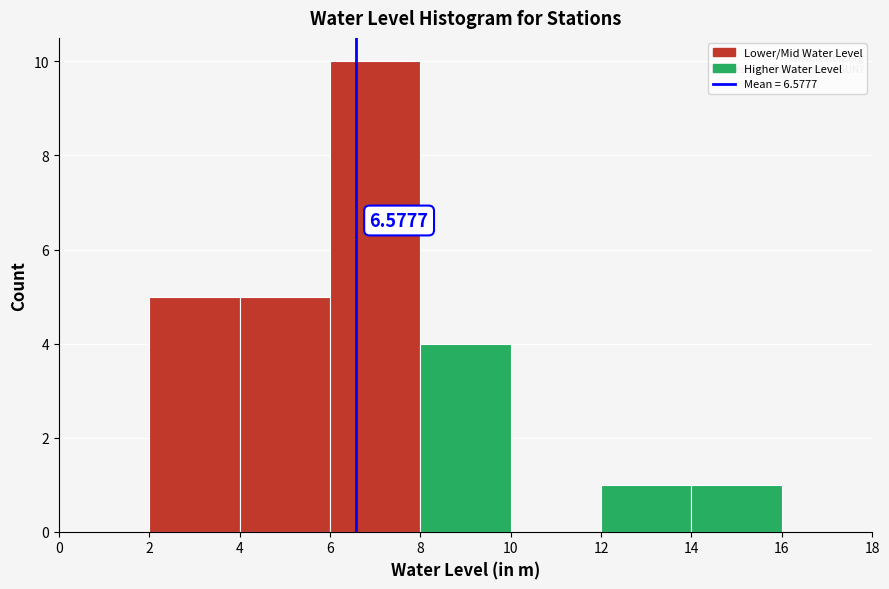

Over which range of the x-axis is the bar tallest?

6 to 8